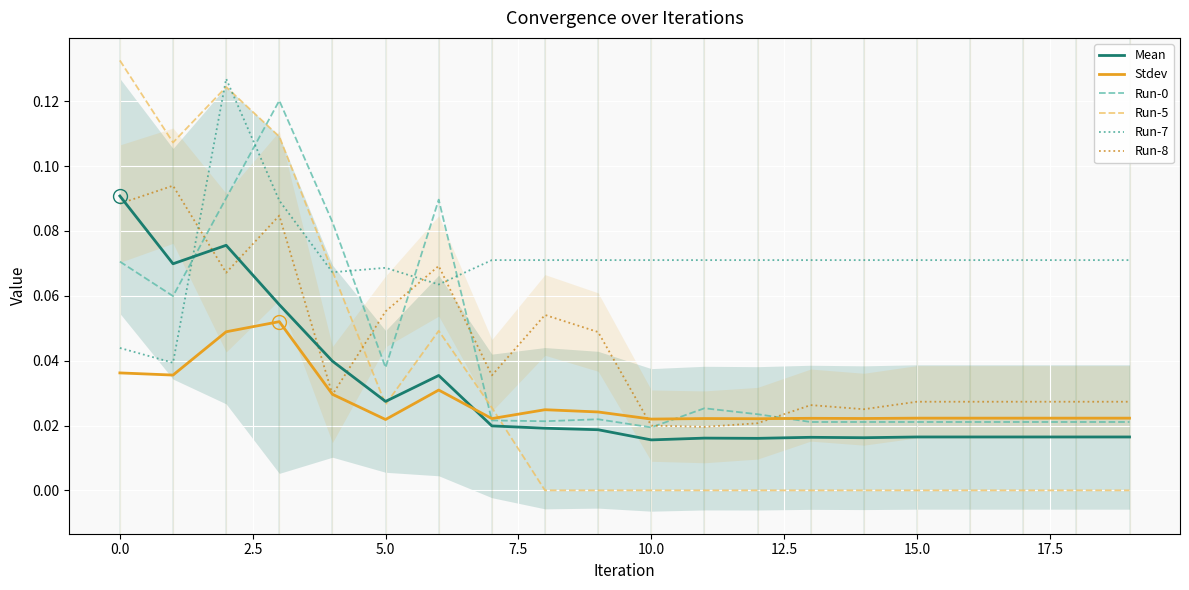

True or false: Mean has a value of 0.0 at 12.

True